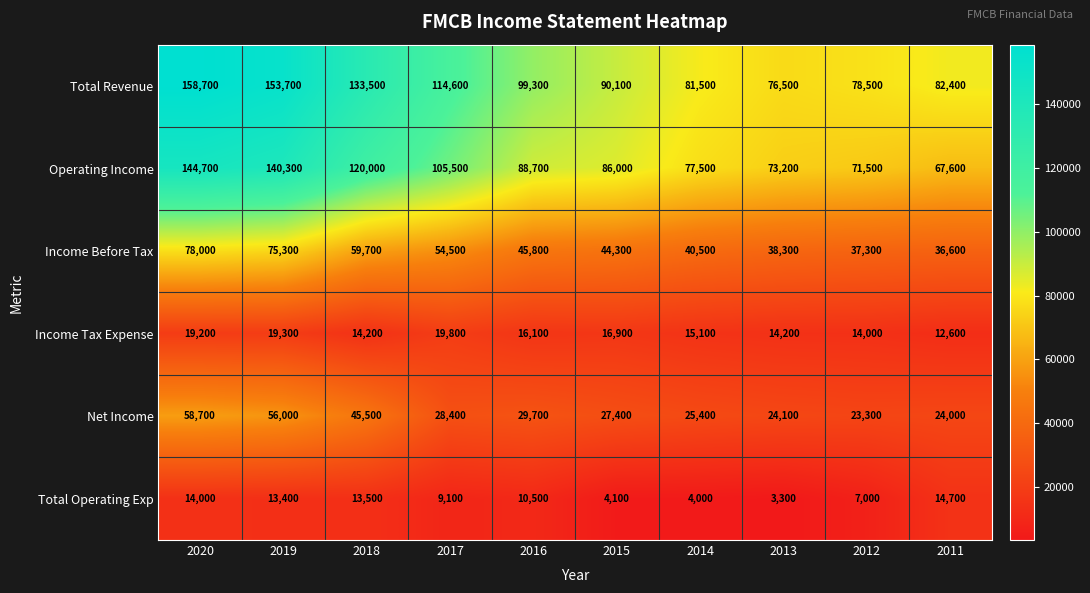

Count the number of data series in this chart.

6